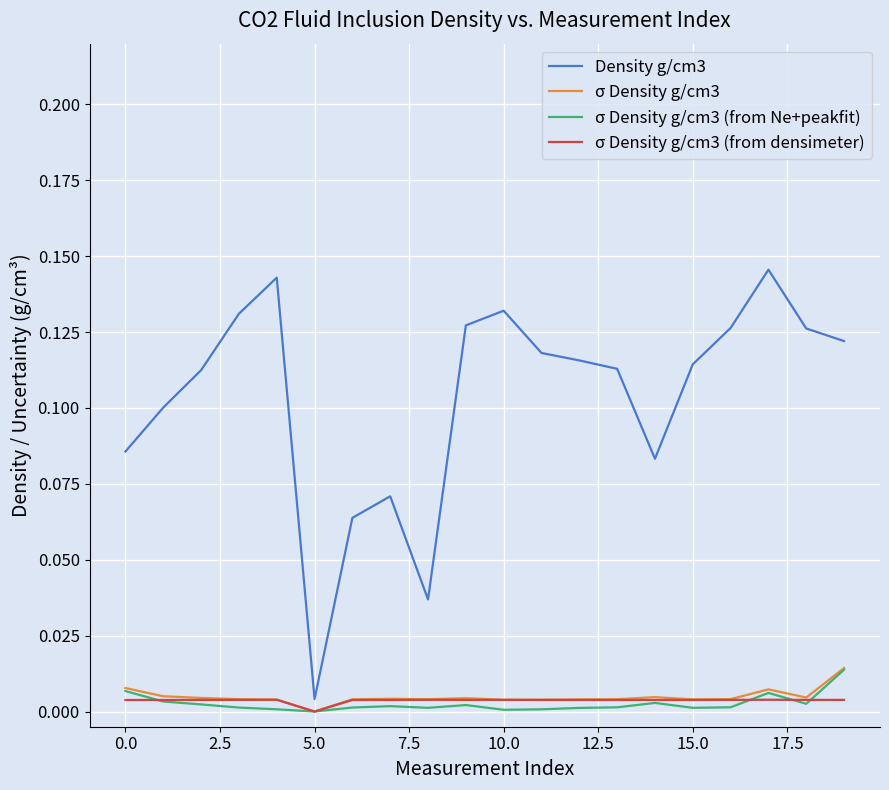

After their last crossing, which series has the higher values: σ Density g/cm3 (from densimeter) or σ Density g/cm3 (from Ne+peakfit)?

σ Density g/cm3 (from Ne+peakfit)